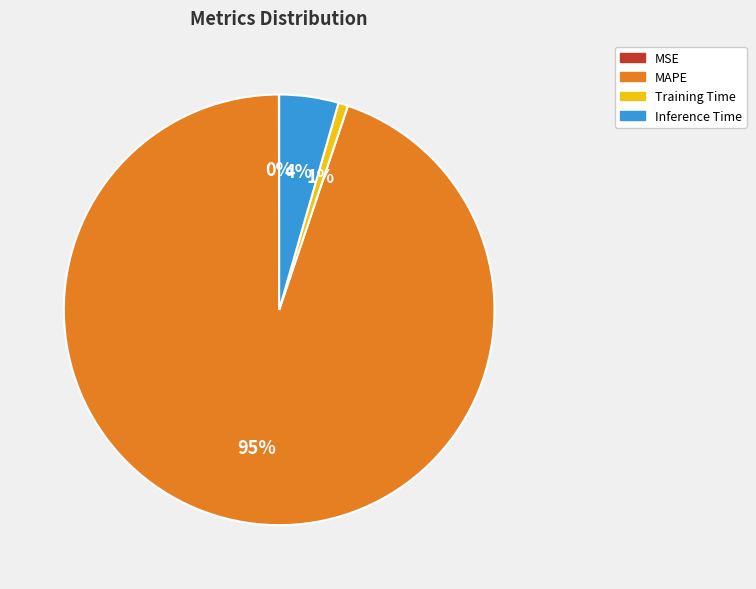

Is it true that Training Time is 1% of the pie?

True